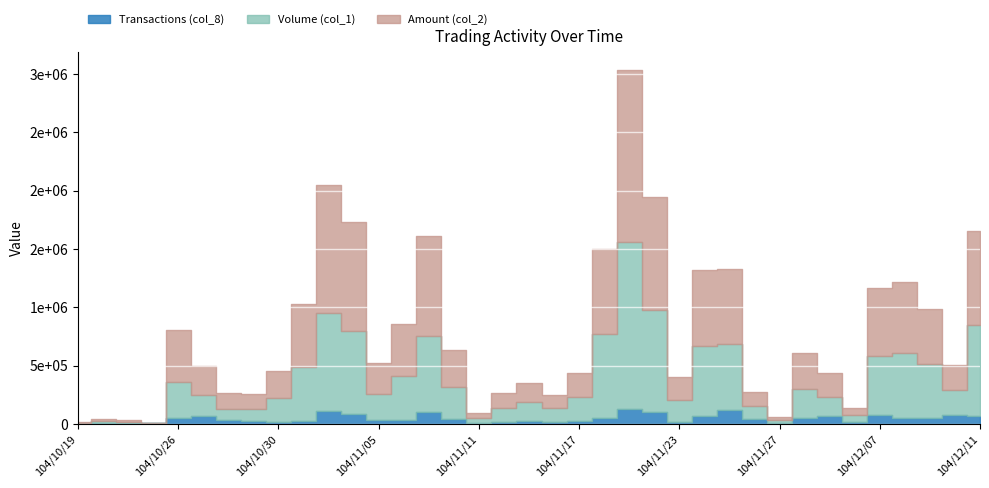

At which category is the sum across all series the highest?

104/11/19